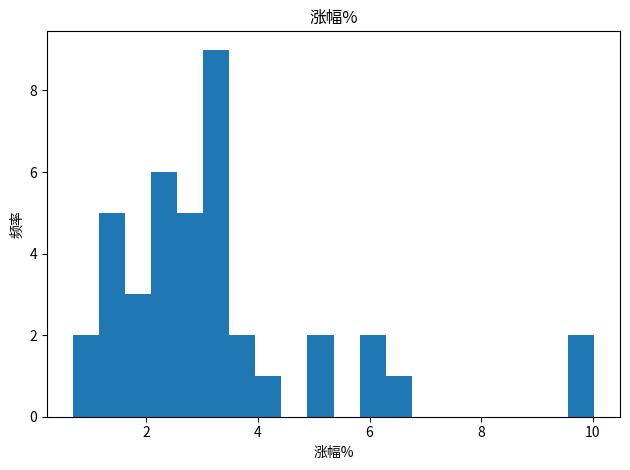

Around what value on the x-axis is the tallest bar? Give the approximate position of its centre, as read against the axis.

3.2